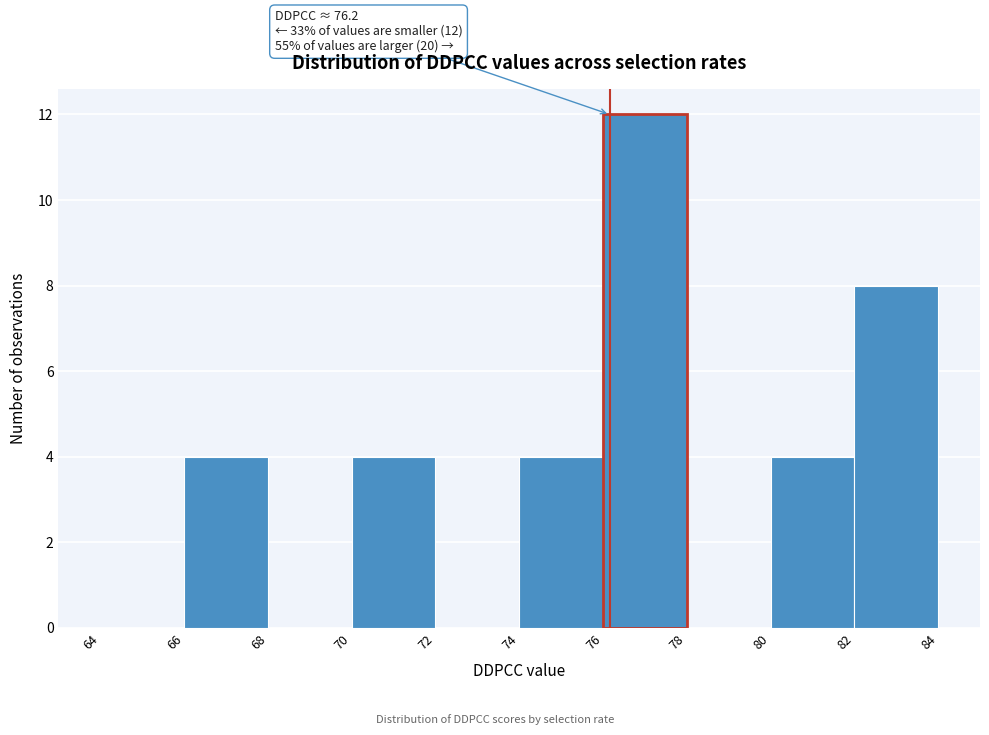

Which range on the x-axis has the tallest bar?

76 to 78